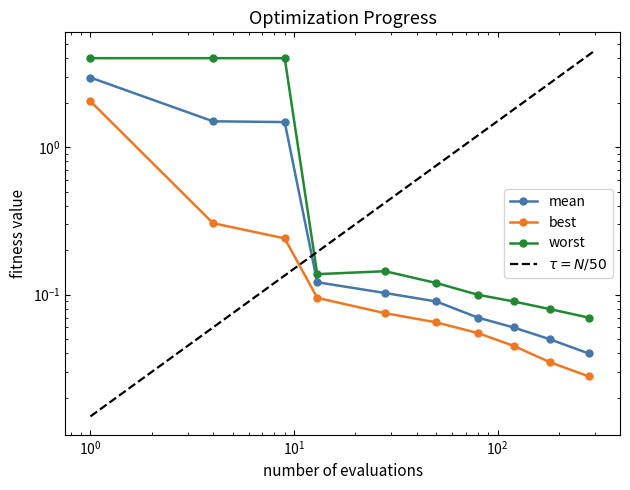

What is the sum of all mean values?

6.5